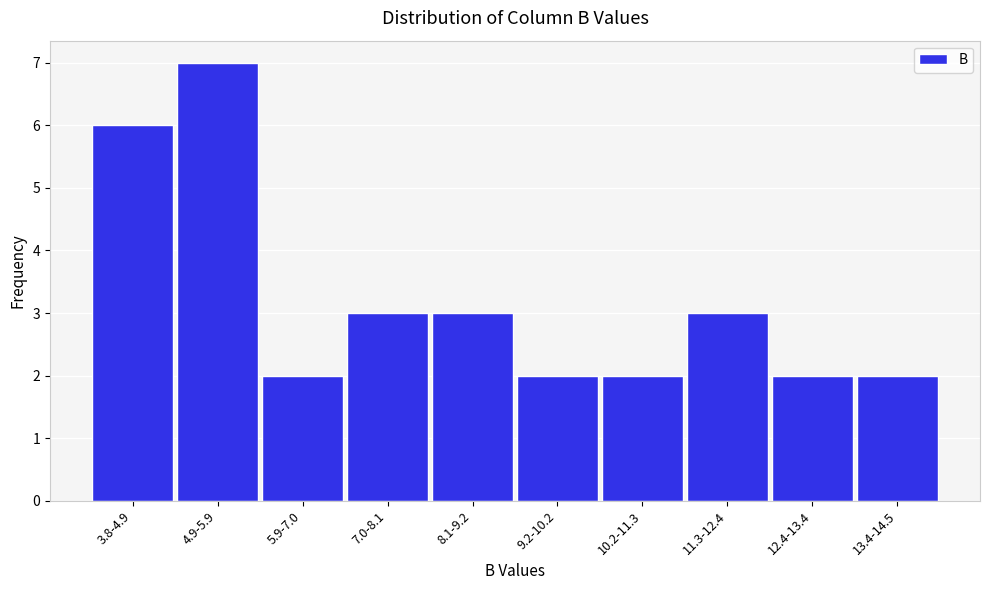

Reading left to right, transcribe all the data shown in this chart.

3.8-4.9=6	4.9-5.9=7	5.9-7.0=2	7.0-8.1=3	8.1-9.2=3	9.2-10.2=2	10.2-11.3=2	11.3-12.4=3	12.4-13.4=2	13.4-14.5=2